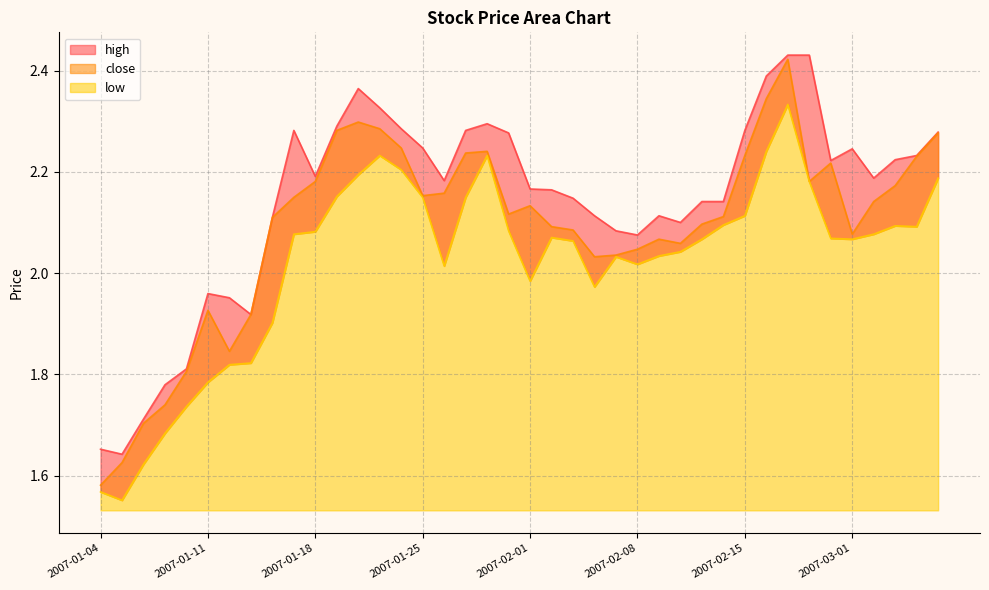

Where is the first local minimum for low?

2007-01-05